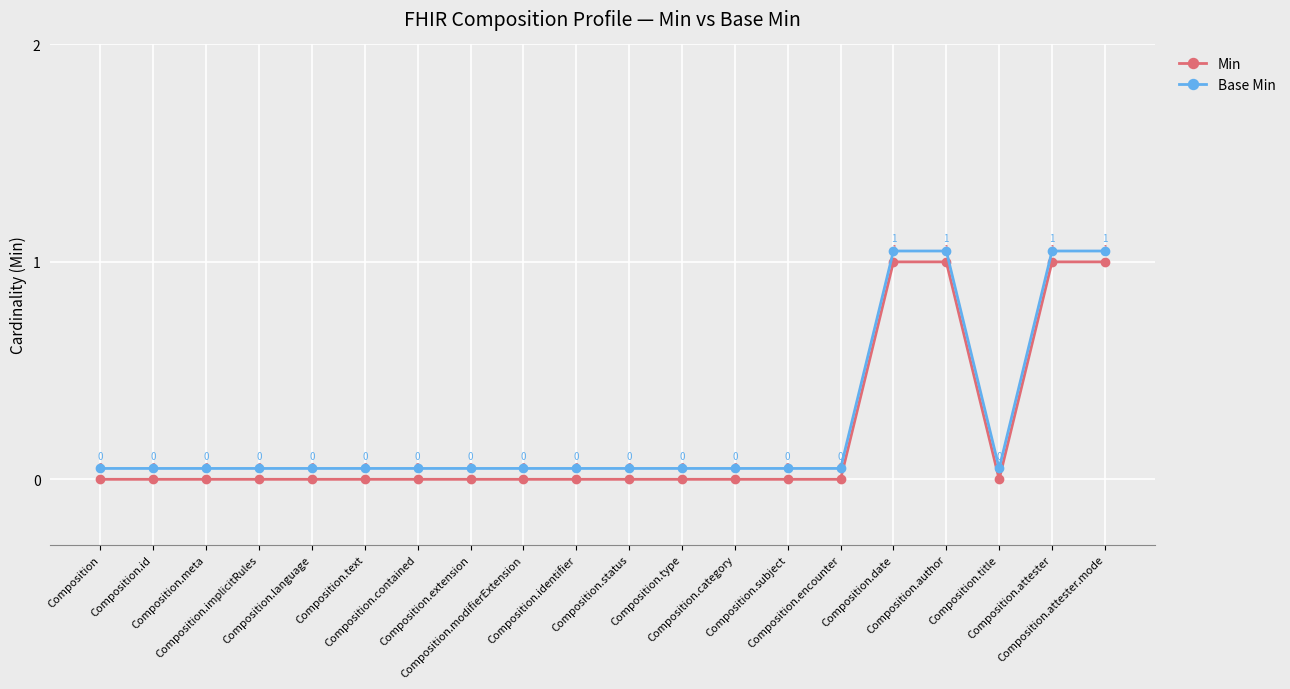

What is the difference between the maximum and second lowest values in the Min series?

1.0